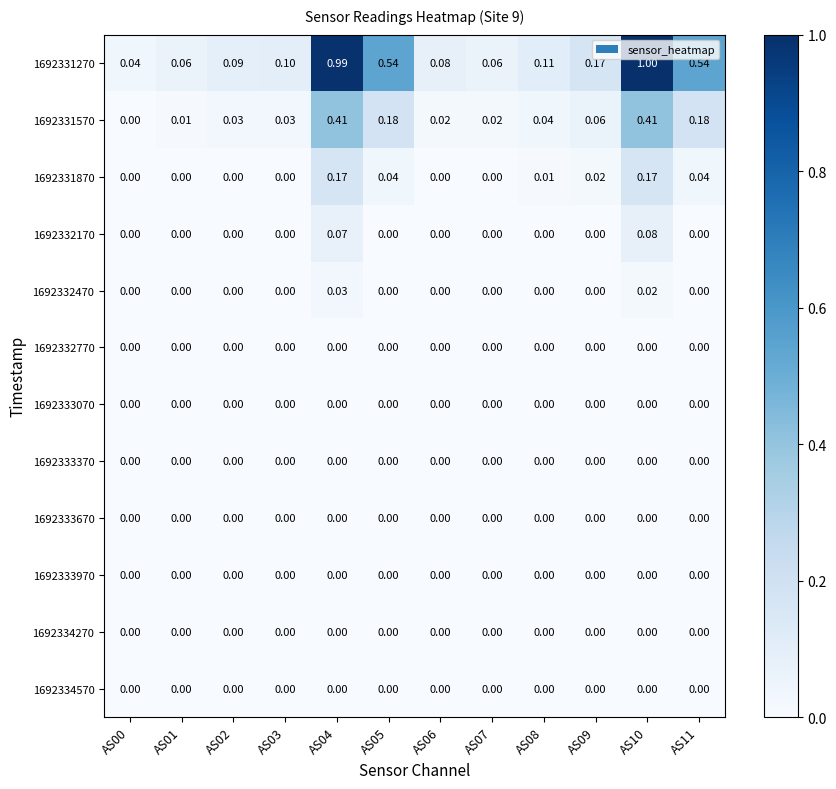

Is the value of 1692331870 at AS11 greater than the value of 1692332170 at AS07?

Yes